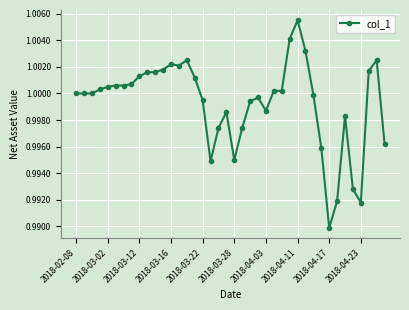

How many series are shown in this chart?

1